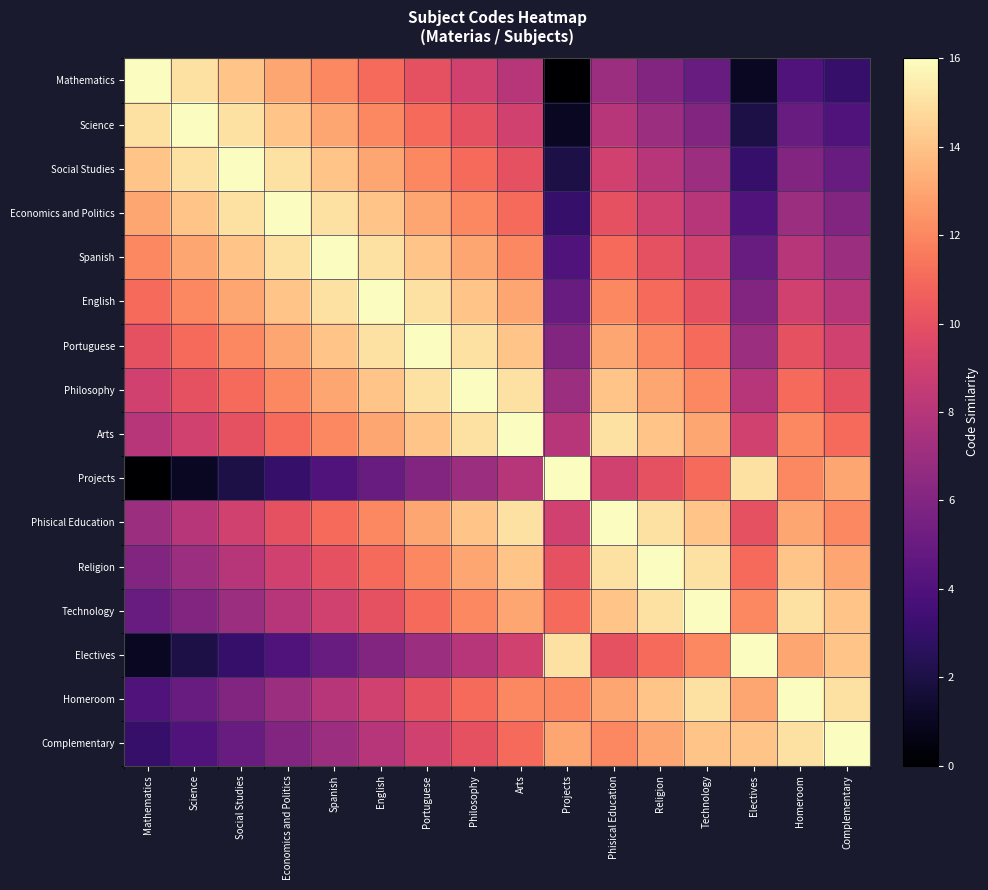

Reading left to right, extract all data points from this chart.

Mathematics: Mathematics=16	Science=15	Social Studies=14	Economics and Politics=13	Spanish=12	English=11	Portuguese=10	Philosophy=9	Arts=8	Projects=0	Phisical Education=7	Religion=6	Technology=5	Electives=1	Homeroom=4	Complementary=3
Science: Mathematics=15	Science=16	Social Studies=15	Economics and Politics=14	Spanish=13	English=12	Portuguese=11	Philosophy=10	Arts=9	Projects=1	Phisical Education=8	Religion=7	Technology=6	Electives=2	Homeroom=5	Complementary=4
Social Studies: Mathematics=14	Science=15	Social Studies=16	Economics and Politics=15	Spanish=14	English=13	Portuguese=12	Philosophy=11	Arts=10	Projects=2	Phisical Education=9	Religion=8	Technology=7	Electives=3	Homeroom=6	Complementary=5
Economics and Politics: Mathematics=13	Science=14	Social Studies=15	Economics and Politics=16	Spanish=15	English=14	Portuguese=13	Philosophy=12	Arts=11	Projects=3	Phisical Education=10	Religion=9	Technology=8	Electives=4	Homeroom=7	Complementary=6
Spanish: Mathematics=12	Science=13	Social Studies=14	Economics and Politics=15	Spanish=16	English=15	Portuguese=14	Philosophy=13	Arts=12	Projects=4	Phisical Education=11	Religion=10	Technology=9	Electives=5	Homeroom=8	Complementary=7
English: Mathematics=11	Science=12	Social Studies=13	Economics and Politics=14	Spanish=15	English=16	Portuguese=15	Philosophy=14	Arts=13	Projects=5	Phisical Education=12	Religion=11	Technology=10	Electives=6	Homeroom=9	Complementary=8
Portuguese: Mathematics=10	Science=11	Social Studies=12	Economics and Politics=13	Spanish=14	English=15	Portuguese=16	Philosophy=15	Arts=14	Projects=6	Phisical Education=13	Religion=12	Technology=11	Electives=7	Homeroom=10	Complementary=9
Philosophy: Mathematics=9	Science=10	Social Studies=11	Economics and Politics=12	Spanish=13	English=14	Portuguese=15	Philosophy=16	Arts=15	Projects=7	Phisical Education=14	Religion=13	Technology=12	Electives=8	Homeroom=11	Complementary=10
Arts: Mathematics=8	Science=9	Social Studies=10	Economics and Politics=11	Spanish=12	English=13	Portuguese=14	Philosophy=15	Arts=16	Projects=8	Phisical Education=15	Religion=14	Technology=13	Electives=9	Homeroom=12	Complementary=11
Projects: Mathematics=0	Science=1	Social Studies=2	Economics and Politics=3	Spanish=4	English=5	Portuguese=6	Philosophy=7	Arts=8	Projects=16	Phisical Education=9	Religion=10	Technology=11	Electives=15	Homeroom=12	Complementary=13
Phisical Education: Mathematics=7	Science=8	Social Studies=9	Economics and Politics=10	Spanish=11	English=12	Portuguese=13	Philosophy=14	Arts=15	Projects=9	Phisical Education=16	Religion=15	Technology=14	Electives=10	Homeroom=13	Complementary=12
Religion: Mathematics=6	Science=7	Social Studies=8	Economics and Politics=9	Spanish=10	English=11	Portuguese=12	Philosophy=13	Arts=14	Projects=10	Phisical Education=15	Religion=16	Technology=15	Electives=11	Homeroom=14	Complementary=13
Technology: Mathematics=5	Science=6	Social Studies=7	Economics and Politics=8	Spanish=9	English=10	Portuguese=11	Philosophy=12	Arts=13	Projects=11	Phisical Education=14	Religion=15	Technology=16	Electives=12	Homeroom=15	Complementary=14
Electives: Mathematics=1	Science=2	Social Studies=3	Economics and Politics=4	Spanish=5	English=6	Portuguese=7	Philosophy=8	Arts=9	Projects=15	Phisical Education=10	Religion=11	Technology=12	Electives=16	Homeroom=13	Complementary=14
Homeroom: Mathematics=4	Science=5	Social Studies=6	Economics and Politics=7	Spanish=8	English=9	Portuguese=10	Philosophy=11	Arts=12	Projects=12	Phisical Education=13	Religion=14	Technology=15	Electives=13	Homeroom=16	Complementary=15
Complementary: Mathematics=3	Science=4	Social Studies=5	Economics and Politics=6	Spanish=7	English=8	Portuguese=9	Philosophy=10	Arts=11	Projects=13	Phisical Education=12	Religion=13	Technology=14	Electives=14	Homeroom=15	Complementary=16